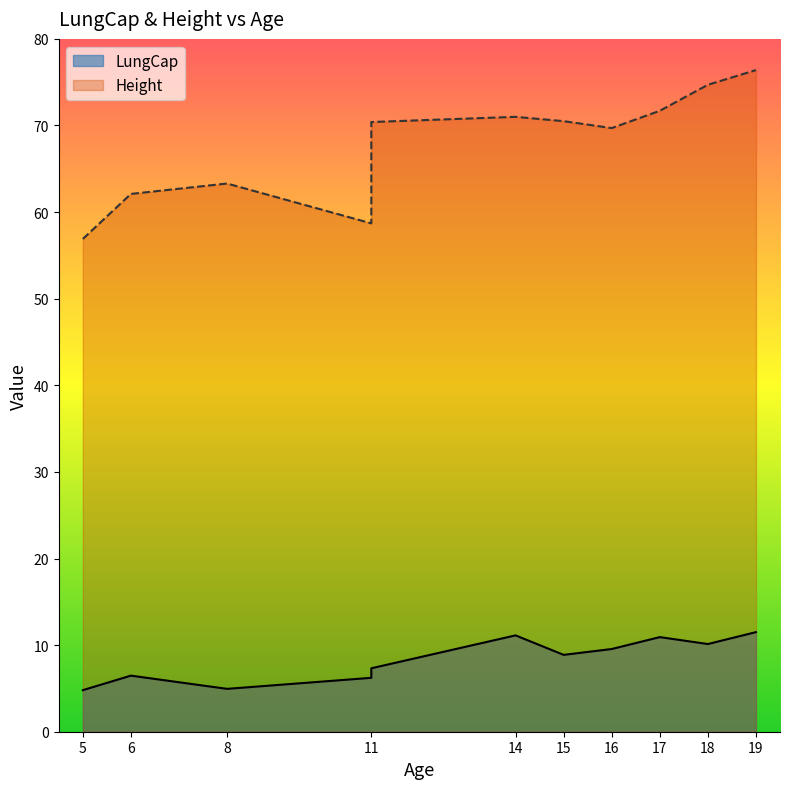

What is the label of the 3rd point from the right?

17